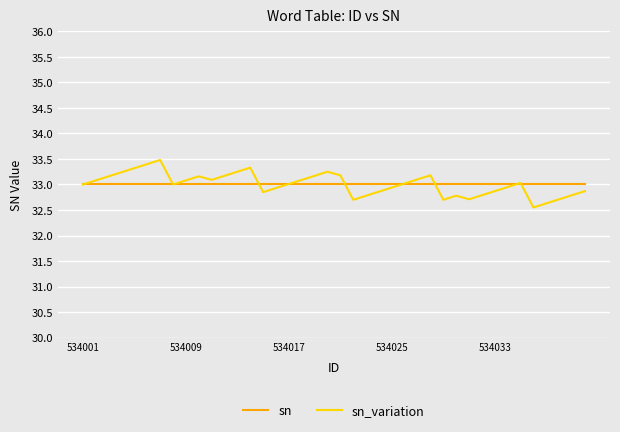

What is the minimum value for sn?

33.0